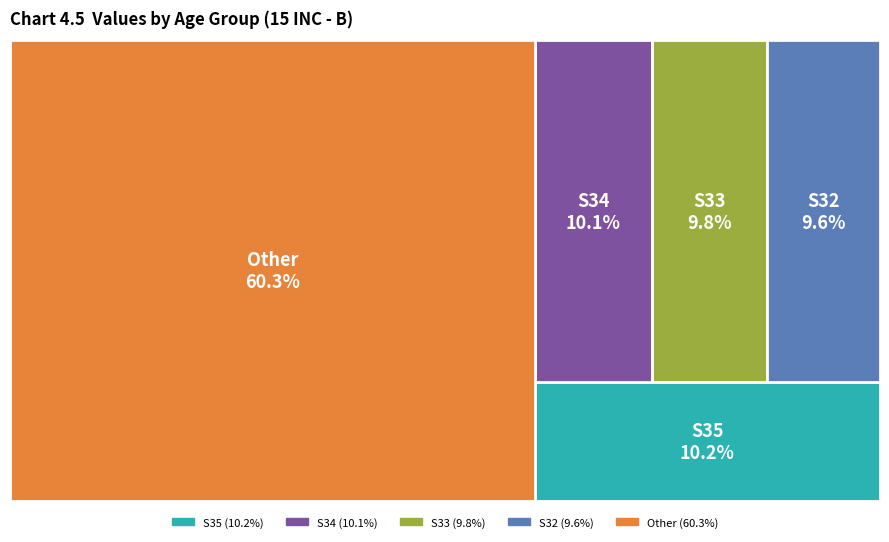

What percentage is the S35 slice, to the nearest percent?

10%